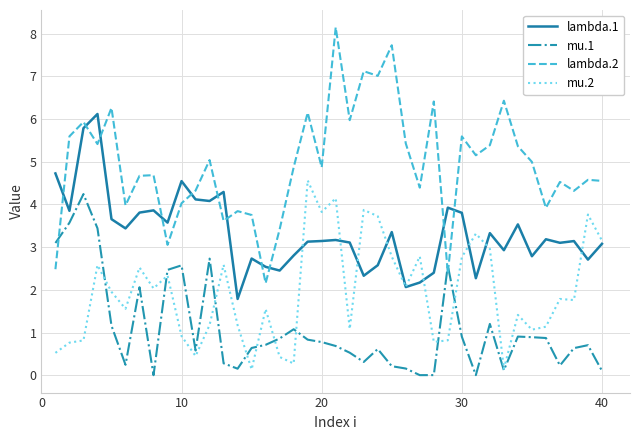

Which series has the largest total across all categories?

lambda.2